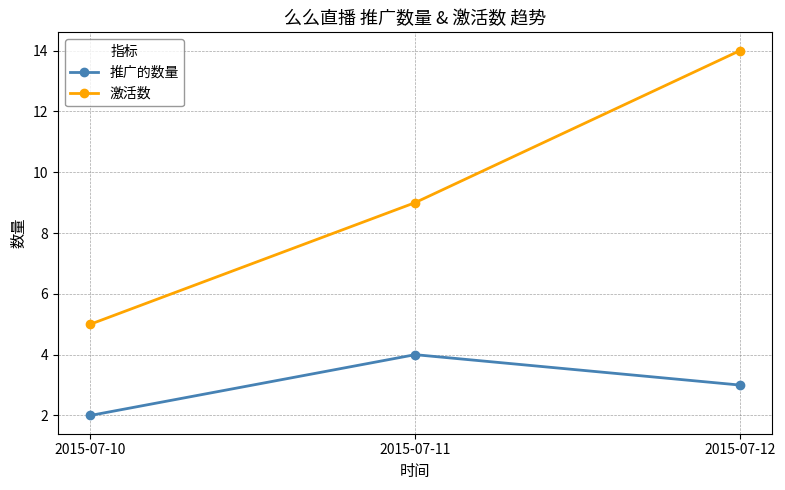

What is the sum of the 激活数 values at 2015-07-12 and 2015-07-10?

19